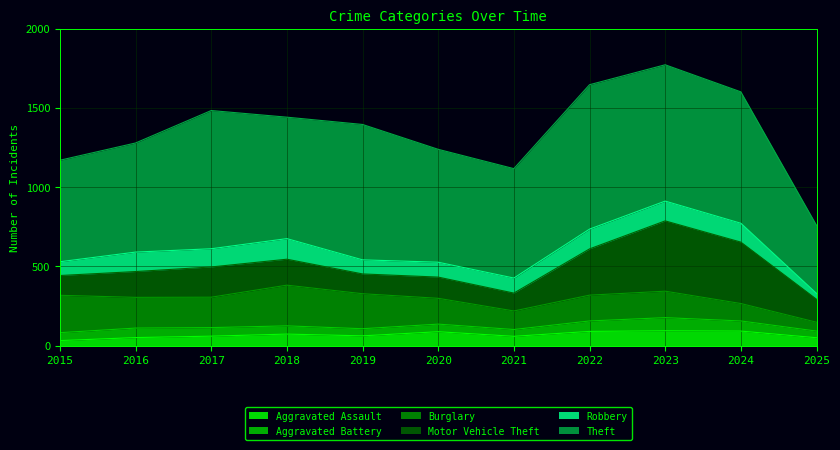

How many interior local valleys does the Motor Vehicle Theft series have?

2